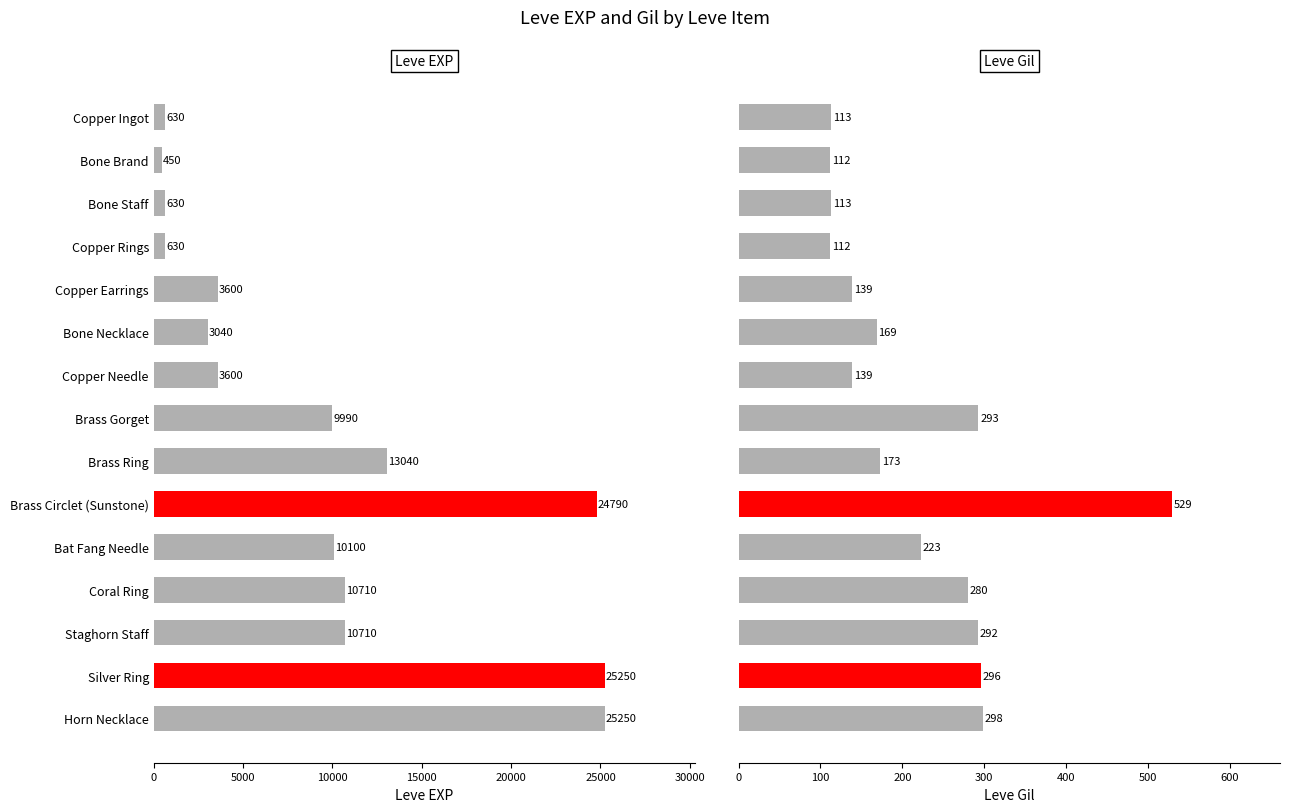

What is the spread (max minus min) of values at Copper Ingot?

517